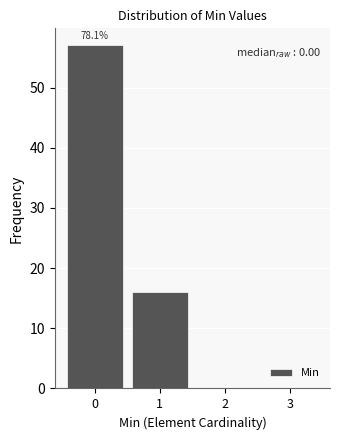

Which range on the x-axis has the tallest bar?

-0.5 to 0.5